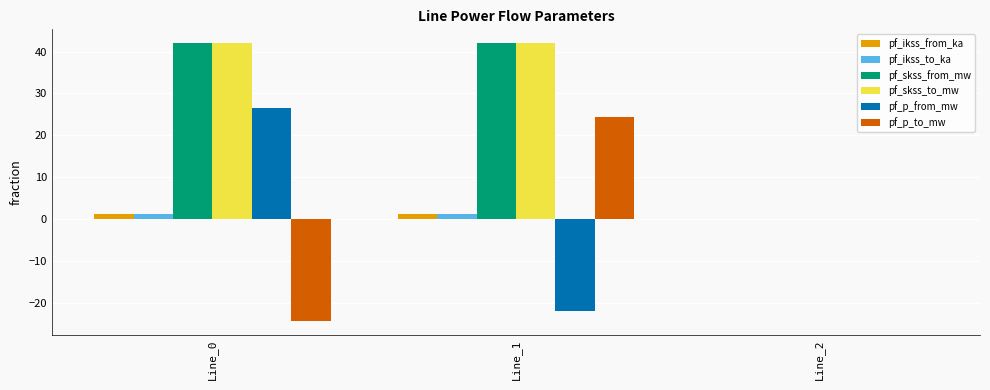

Does the chart contain stacked bars?

No